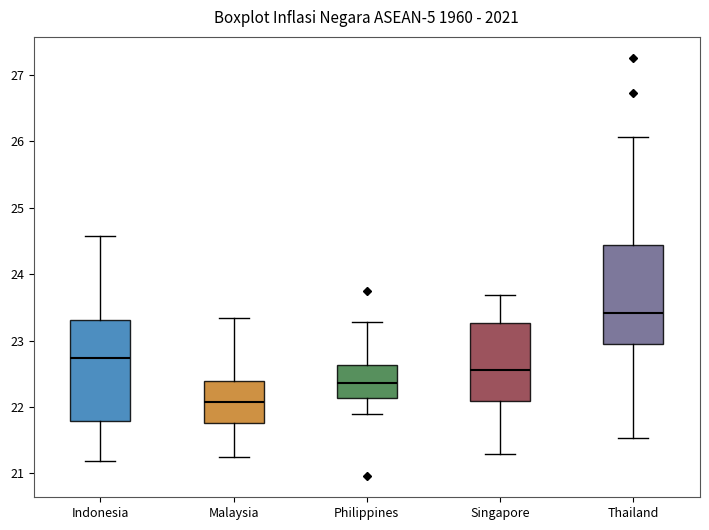

Which box's median line is the lowest?

Malaysia